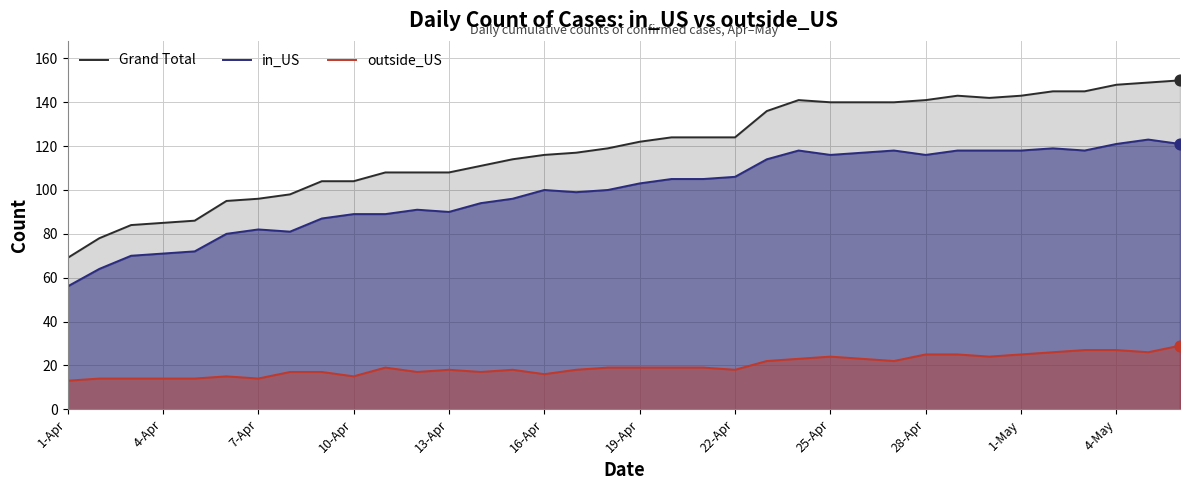

Which series contains the highest Y value?

Grand Total